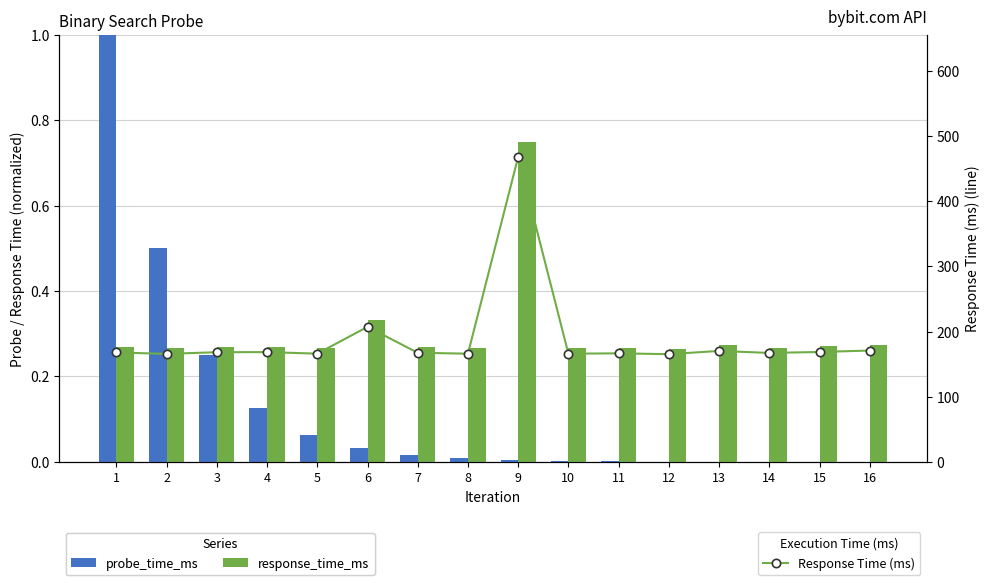

Count the number of categories in the chart.

16